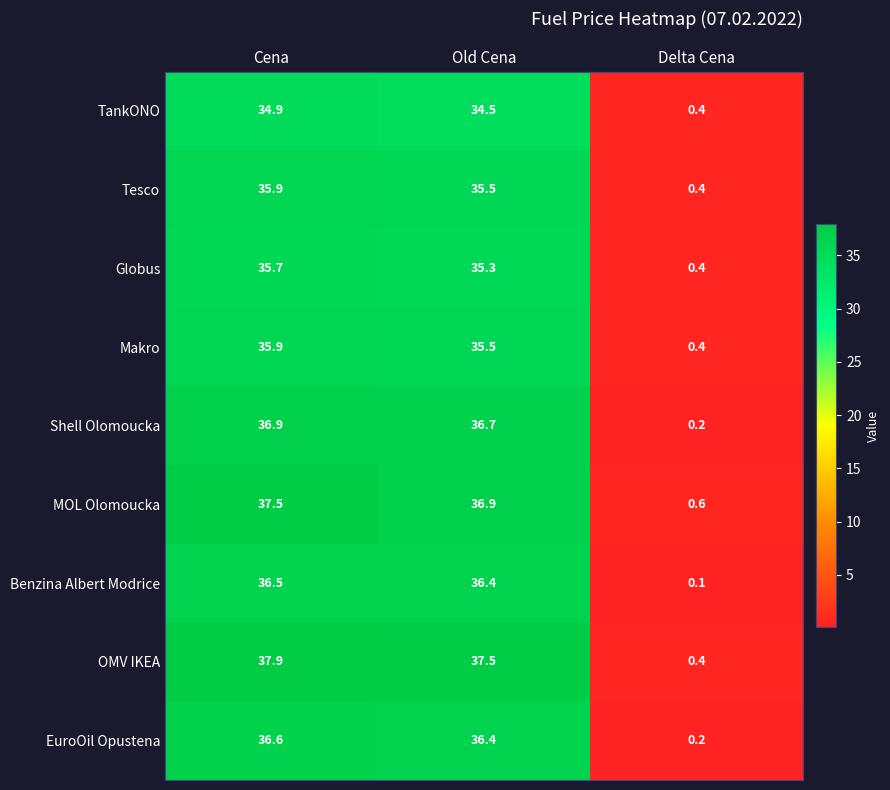

Which series has the largest total across all categories?

OMV IKEA